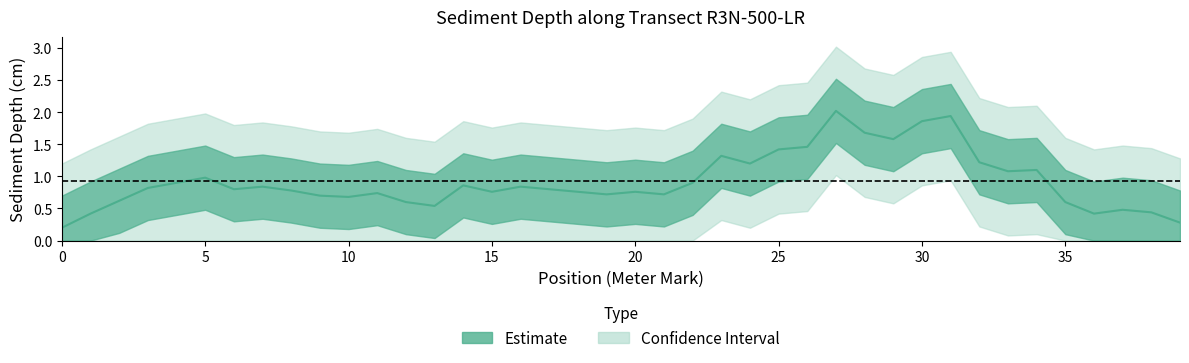

What is the label of the 9th point from the right?

31